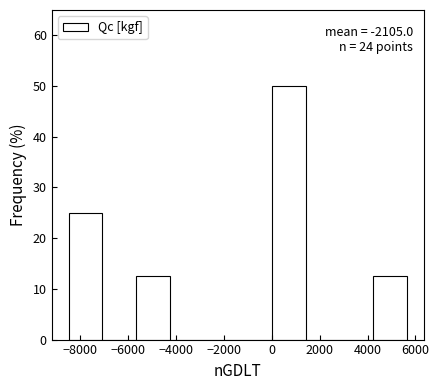

Over which range of the x-axis is the bar tallest?

0 to 1400